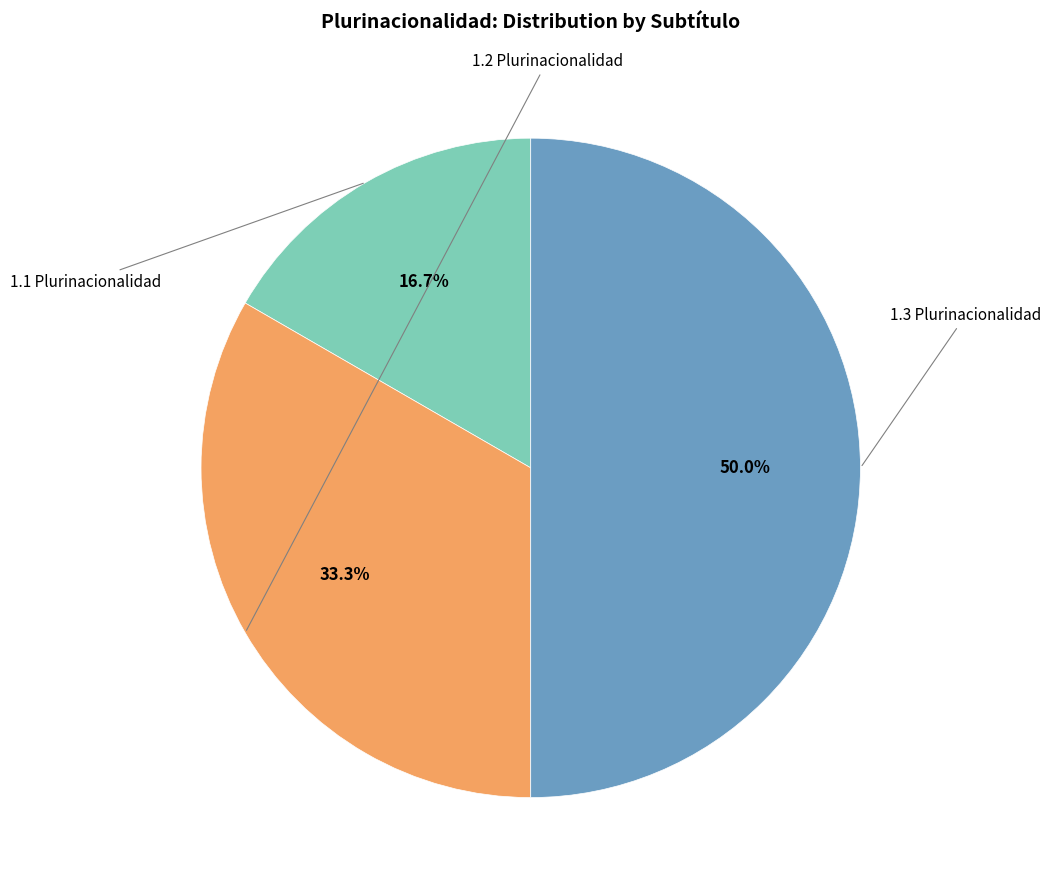

How many segments does this pie chart have?

3